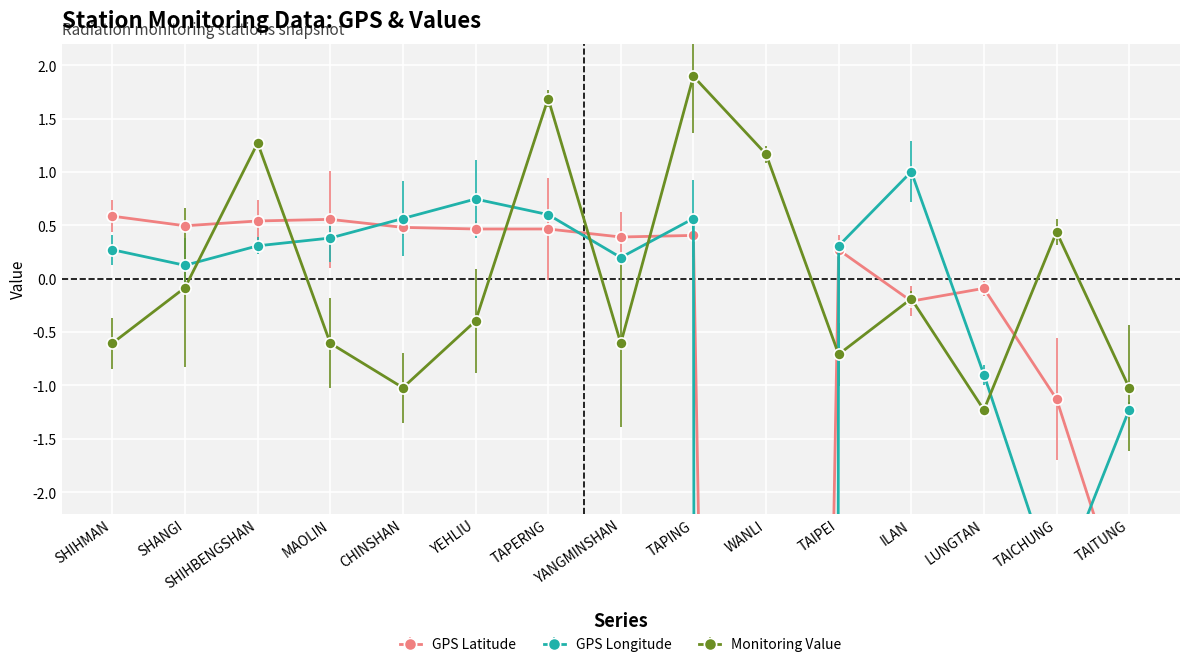

How many data points in GPS Latitude are less than 0?

5